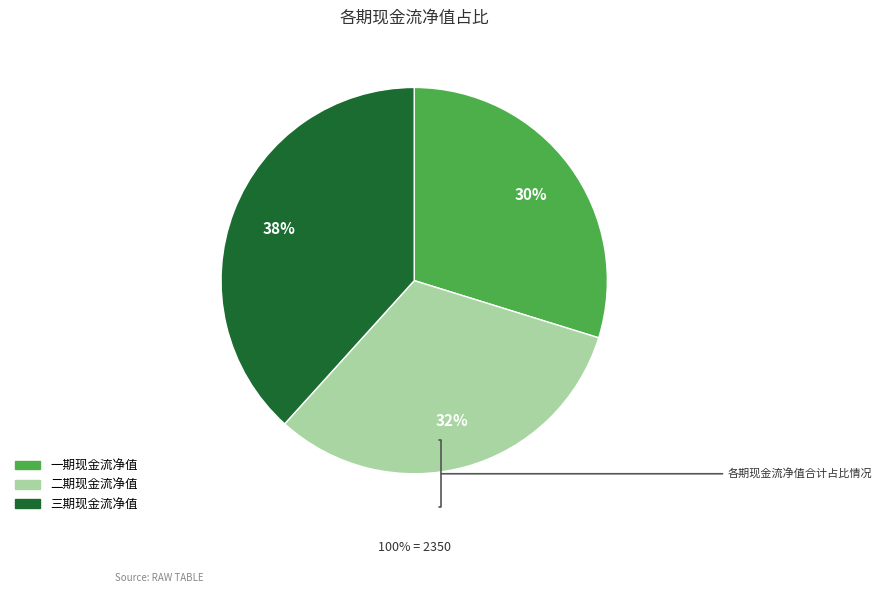

Is the sum of 二期现金流净值 and 一期现金流净值 greater than half?

Yes